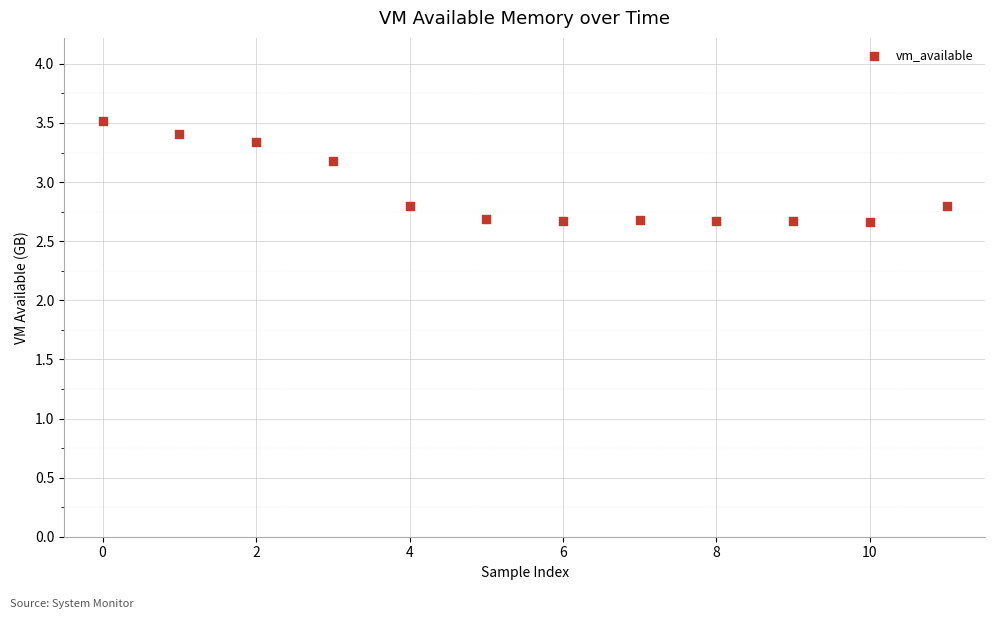

What is the average Y value?

2.9